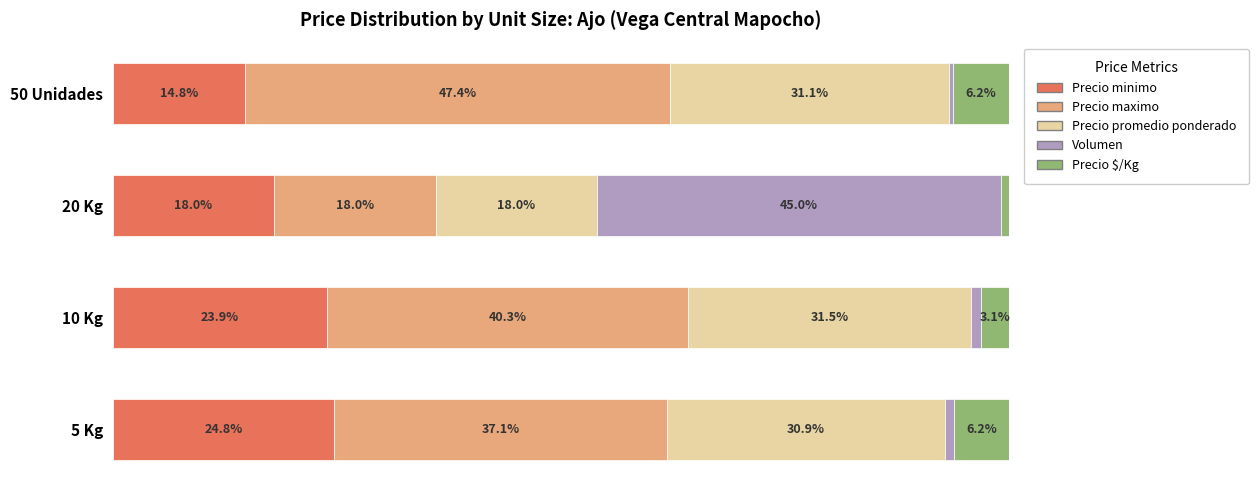

At which label does Precio minimo reach its minimum?

50 Unidades